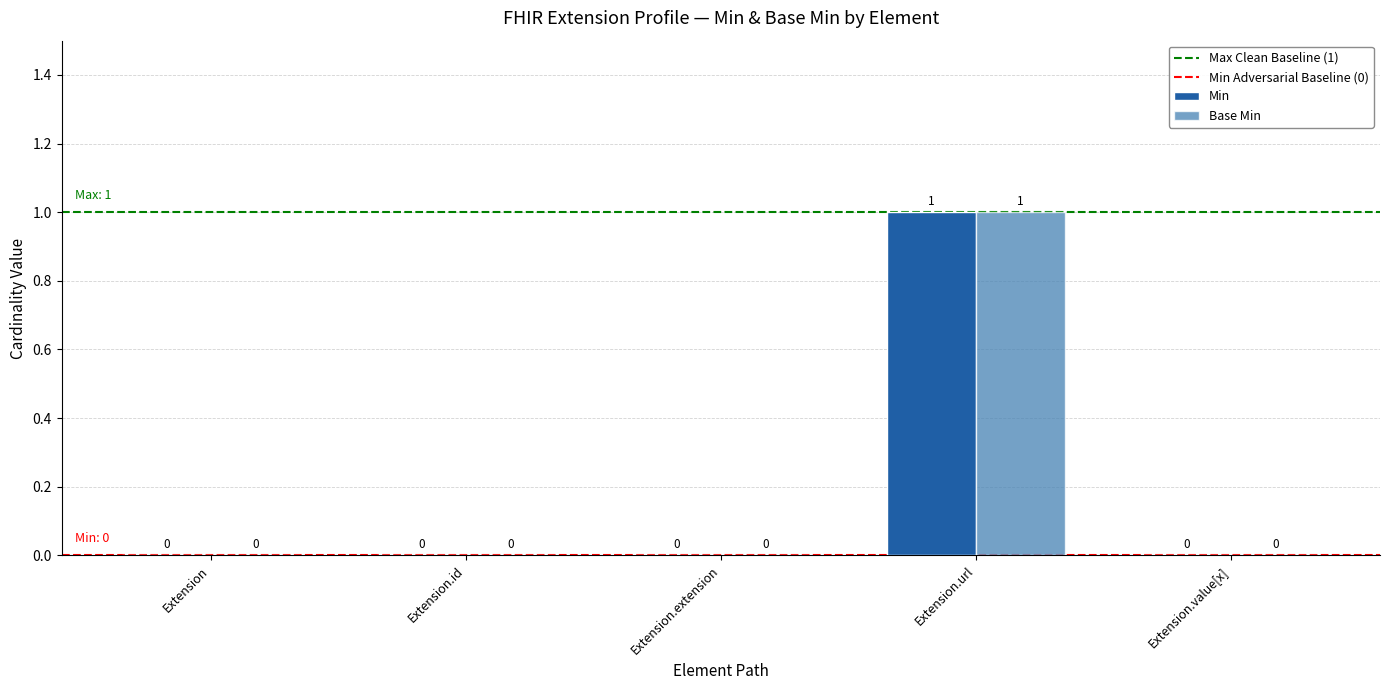

Are the bars horizontal?

No